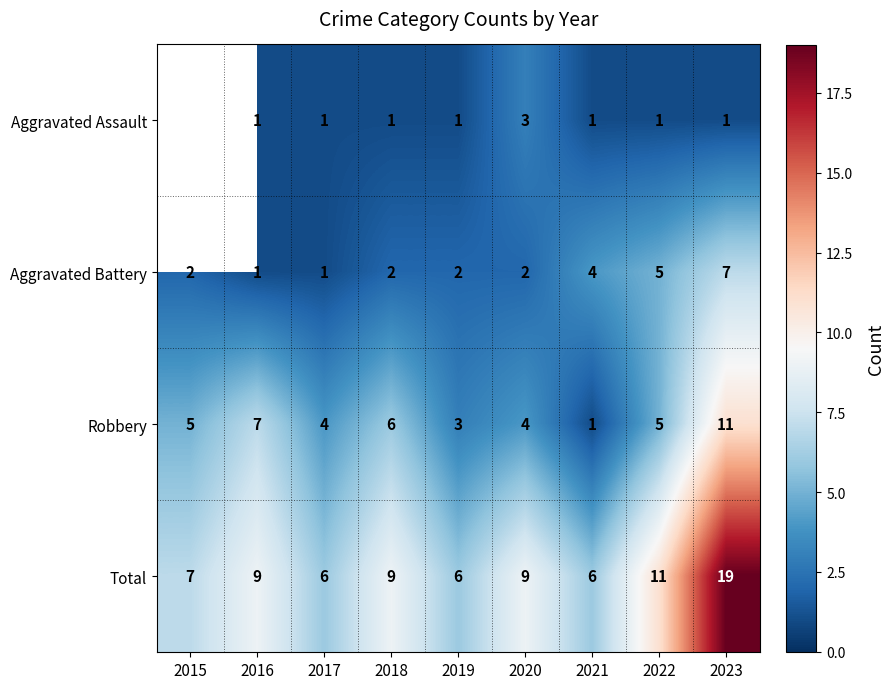

What is the average value of the Aggravated Battery series?

3